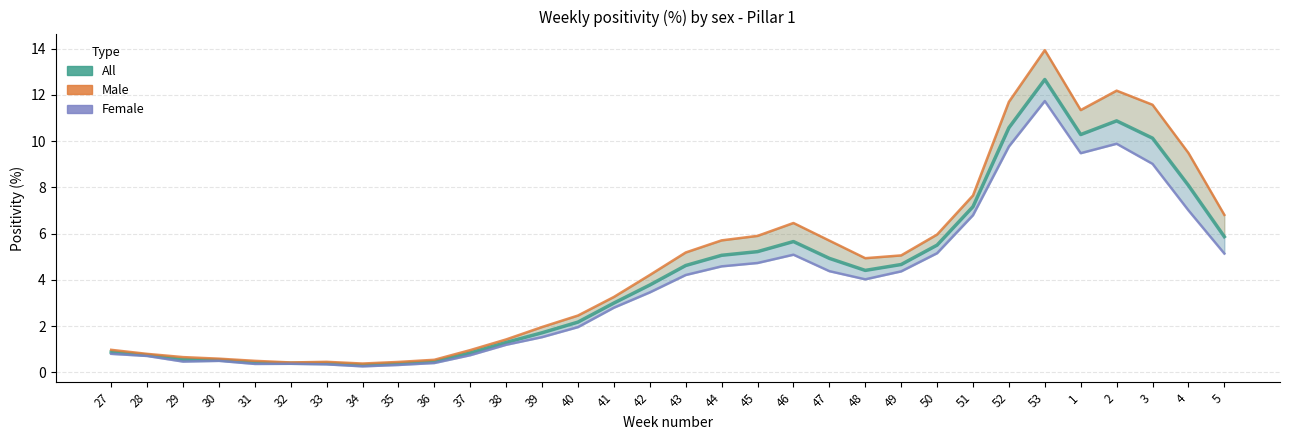

Which series has the widest spread of values?

Male